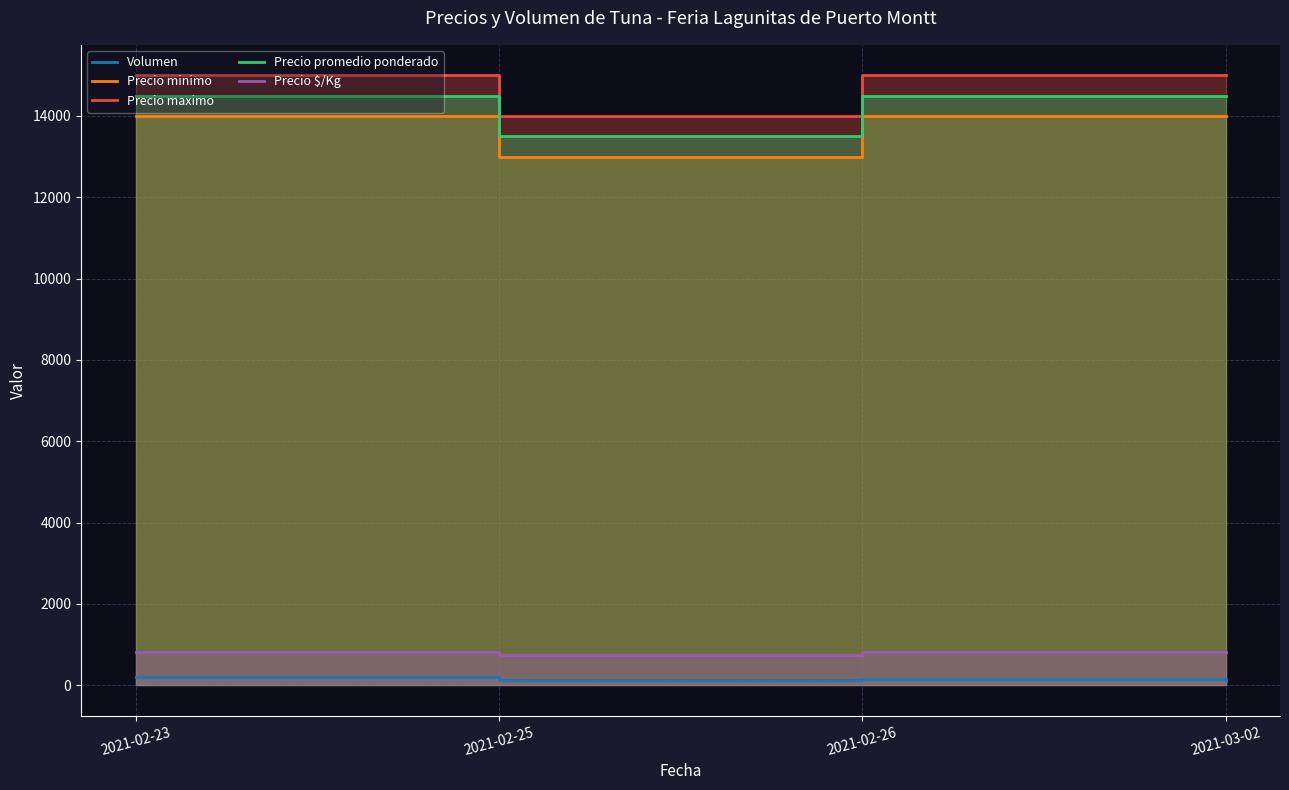

The value of Precio minimo at 2021-02-23 is 14000. True or false?

True